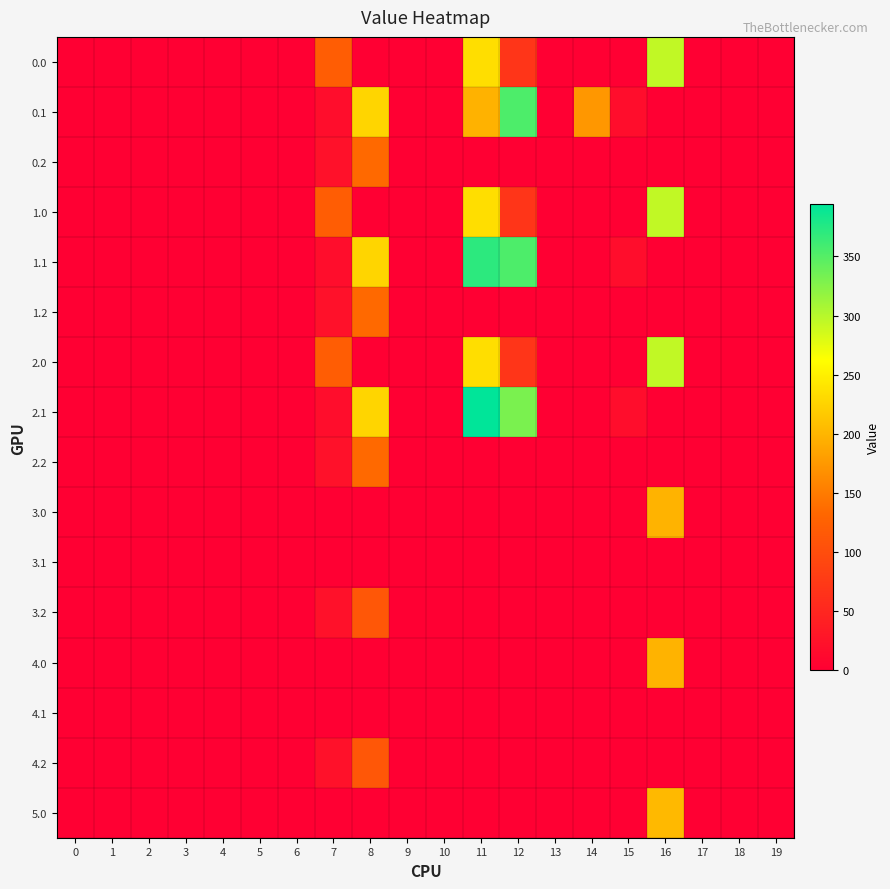

Reading left to right, list all the values displayed in this chart.

0.0: 0=0.0	1=0.0	2=0.0	3=0.0	4=0.0	5=0.0	6=0.0	7=120.6	8=0.0	9=0.0	10=0.0	11=235.1	12=68.8	13=0.0	14=0.0	15=0.0	16=294.5	17=0.0	18=0.0	19=0.0
0.1: 0=0.0	1=0.0	2=0.0	3=0.0	4=0.0	5=0.0	6=0.0	7=17.7	8=227.5	9=0.0	10=0.0	11=196.9	12=353.8	13=0.0	14=173.6	15=17.3	16=0.0	17=0.0	18=0.0	19=0.0
0.2: 0=0.0	1=0.0	2=0.0	3=0.0	4=0.0	5=0.0	6=0.0	7=22.3	8=134.2	9=0.0	10=0.0	11=0.0	12=0.0	13=0.0	14=0.0	15=0.0	16=0.0	17=0.0	18=0.0	19=0.0
1.0: 0=0.0	1=0.0	2=0.0	3=0.0	4=0.0	5=0.0	6=0.0	7=120.6	8=0.0	9=0.0	10=0.0	11=235.1	12=68.8	13=0.0	14=0.0	15=0.0	16=294.5	17=0.0	18=0.0	19=0.0
1.1: 0=0.0	1=0.0	2=0.0	3=0.0	4=0.0	5=0.0	6=0.0	7=17.7	8=227.5	9=0.0	10=0.0	11=370.5	12=353.8	13=0.0	14=0.0	15=17.3	16=0.0	17=0.0	18=0.0	19=0.0
1.2: 0=0.0	1=0.0	2=0.0	3=0.0	4=0.0	5=0.0	6=0.0	7=22.3	8=134.2	9=0.0	10=0.0	11=0.0	12=0.0	13=0.0	14=0.0	15=0.0	16=0.0	17=0.0	18=0.0	19=0.0
2.0: 0=0.0	1=0.0	2=0.0	3=0.0	4=0.0	5=0.0	6=0.0	7=120.6	8=0.0	9=0.0	10=0.0	11=235.1	12=68.8	13=0.0	14=0.0	15=0.0	16=294.5	17=0.0	18=0.0	19=0.0
2.1: 0=0.0	1=0.0	2=0.0	3=0.0	4=0.0	5=0.0	6=0.0	7=17.7	8=227.5	9=0.0	10=0.0	11=394.0	12=330.2	13=0.0	14=0.0	15=17.3	16=0.0	17=0.0	18=0.0	19=0.0
2.2: 0=0.0	1=0.0	2=0.0	3=0.0	4=0.0	5=0.0	6=0.0	7=22.3	8=134.2	9=0.0	10=0.0	11=0.0	12=0.0	13=0.0	14=0.0	15=0.0	16=0.0	17=0.0	18=0.0	19=0.0
3.0: 0=0.0	1=0.0	2=0.0	3=0.0	4=0.0	5=0.0	6=0.0	7=0.0	8=0.0	9=0.0	10=0.0	11=0.0	12=0.0	13=0.0	14=0.0	15=0.0	16=197.8	17=0.0	18=0.0	19=0.0
3.1: 0=0.0	1=0.0	2=0.0	3=0.0	4=0.0	5=0.0	6=0.0	7=0.0	8=0.0	9=0.0	10=0.0	11=0.0	12=0.0	13=0.0	14=0.0	15=0.0	16=0.0	17=0.0	18=0.0	19=0.0
3.2: 0=0.0	1=0.0	2=0.0	3=0.0	4=0.0	5=0.0	6=0.0	7=22.3	8=112.6	9=0.0	10=0.0	11=0.0	12=0.0	13=0.0	14=0.0	15=0.0	16=0.0	17=0.0	18=0.0	19=0.0
4.0: 0=0.0	1=0.0	2=0.0	3=0.0	4=0.0	5=0.0	6=0.0	7=0.0	8=0.0	9=0.0	10=0.0	11=0.0	12=0.0	13=0.0	14=0.0	15=0.0	16=197.8	17=0.0	18=0.0	19=0.0
4.1: 0=0.0	1=0.0	2=0.0	3=0.0	4=0.0	5=0.0	6=0.0	7=0.0	8=0.0	9=0.0	10=0.0	11=0.0	12=0.0	13=0.0	14=0.0	15=0.0	16=0.0	17=0.0	18=0.0	19=0.0
4.2: 0=0.0	1=0.0	2=0.0	3=0.0	4=0.0	5=0.0	6=0.0	7=22.3	8=112.6	9=0.0	10=0.0	11=0.0	12=0.0	13=0.0	14=0.0	15=0.0	16=0.0	17=0.0	18=0.0	19=0.0
5.0: 0=0.0	1=0.0	2=0.0	3=0.0	4=0.0	5=0.0	6=0.0	7=0.0	8=0.0	9=0.0	10=0.0	11=0.0	12=0.0	13=0.0	14=0.0	15=0.0	16=203.1	17=0.0	18=0.0	19=0.0